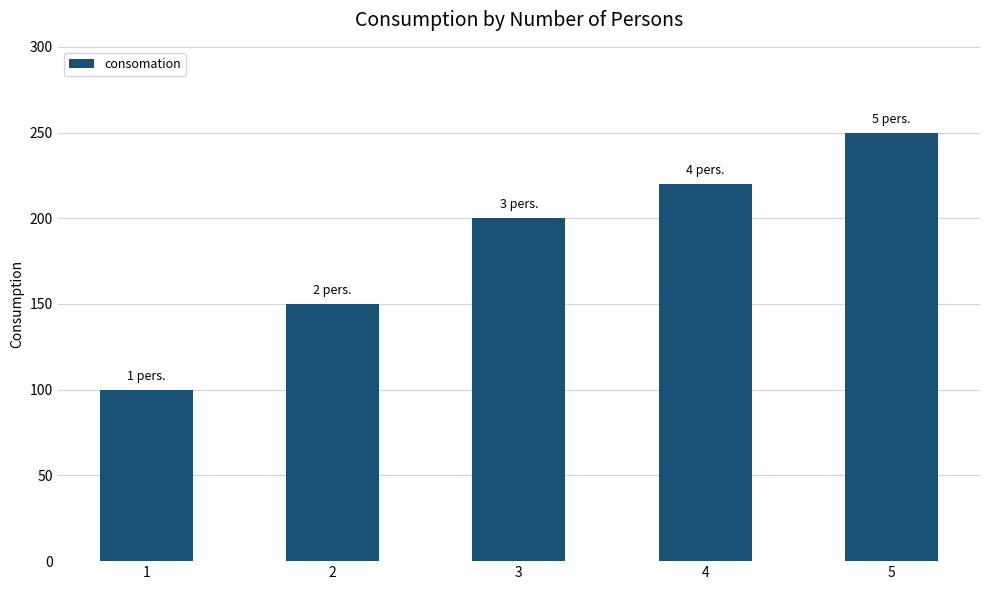

What is the difference between the values at 2 and 1?

50